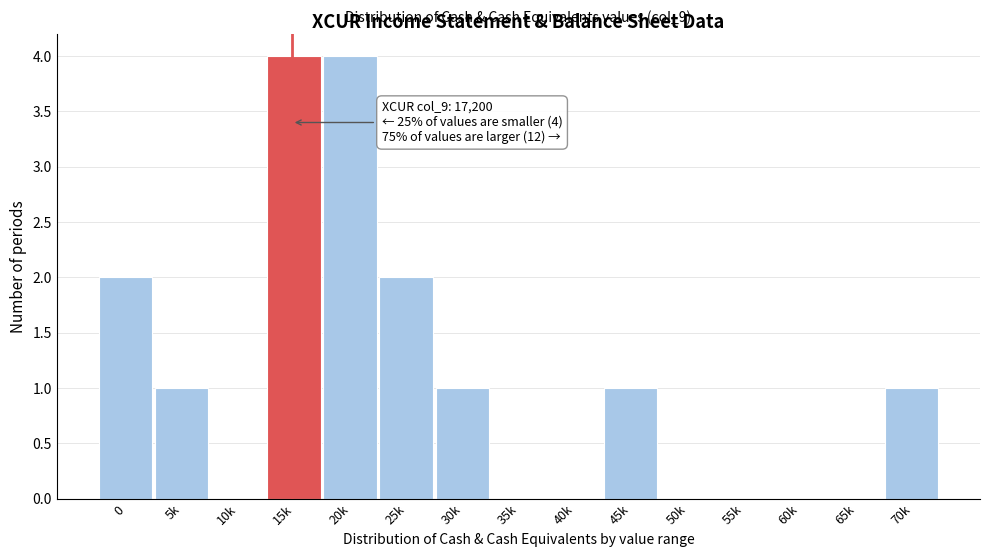

Reading left to right, what are all the values shown in this chart?

0=2	5k=1	10k=0	15k=4	20k=4	25k=2	30k=1	35k=0	40k=0	45k=1	50k=0	55k=0	60k=0	65k=0	70k=1